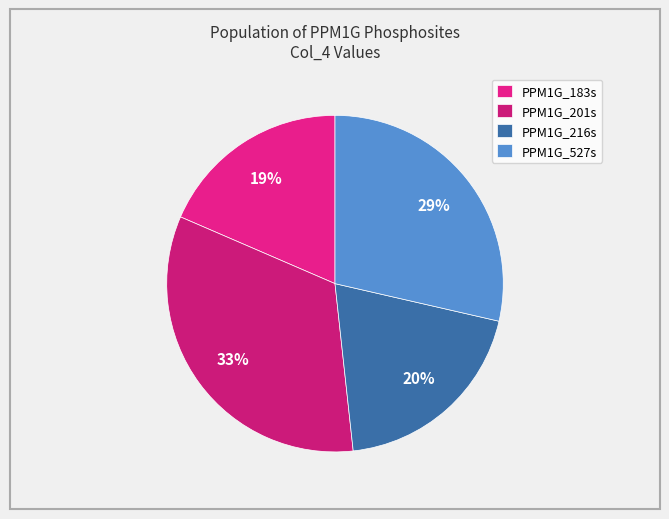

Which category has the biggest portion of the pie?

PPM1G_201s